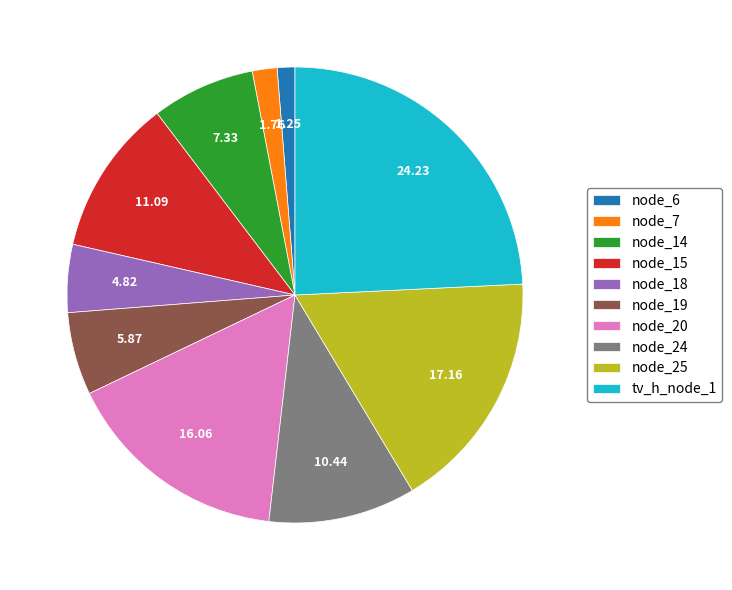

Between node_25 and node_15, which is larger?

node_25